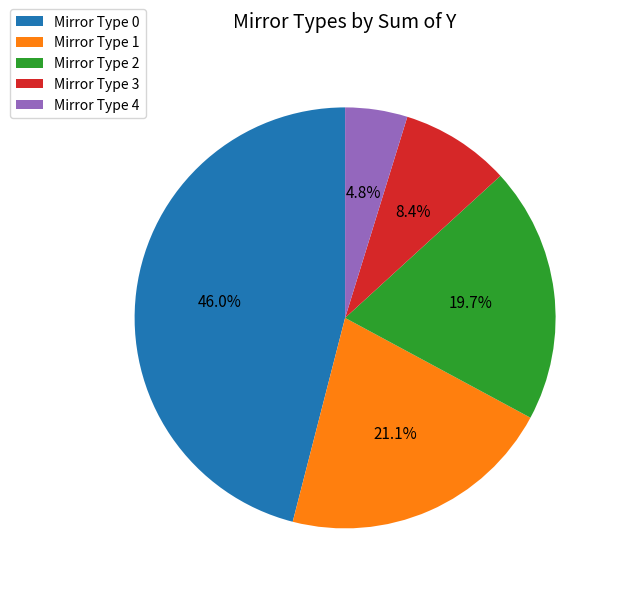

Does Mirror Type 0 represent more than half of the total?

No